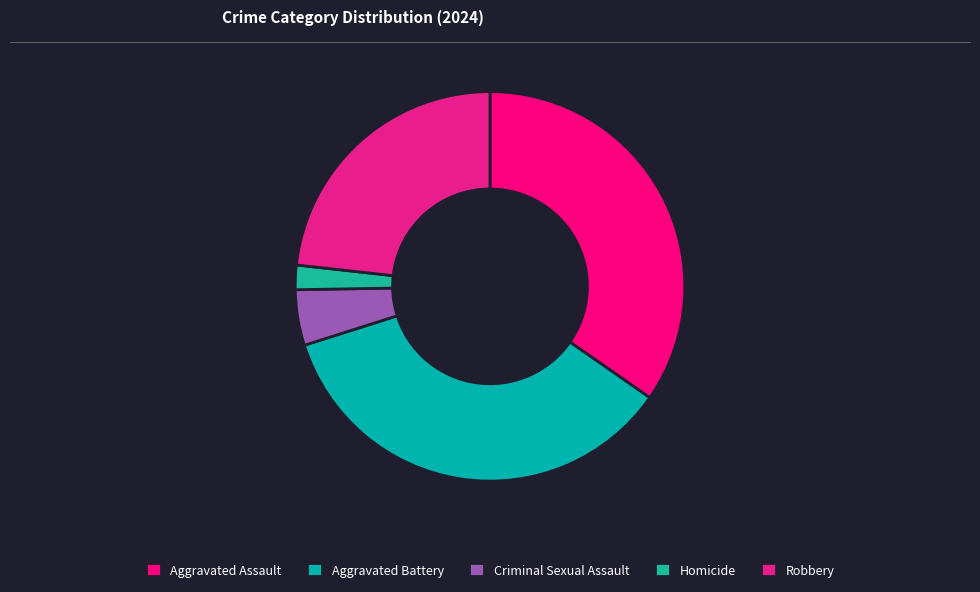

The Aggravated Assault slice represents 35% of the pie. True or false?

True